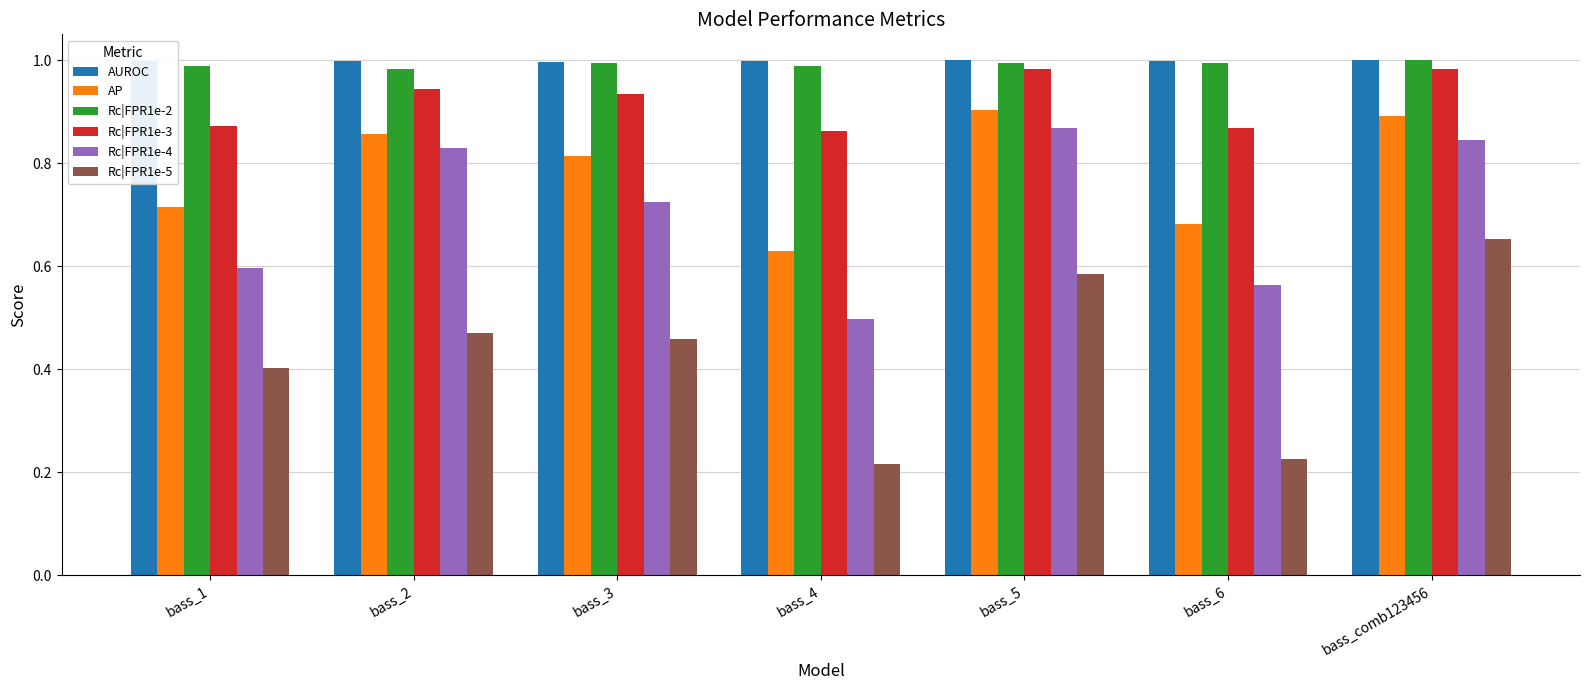

At how many categories does at least one series exceed 0?

7